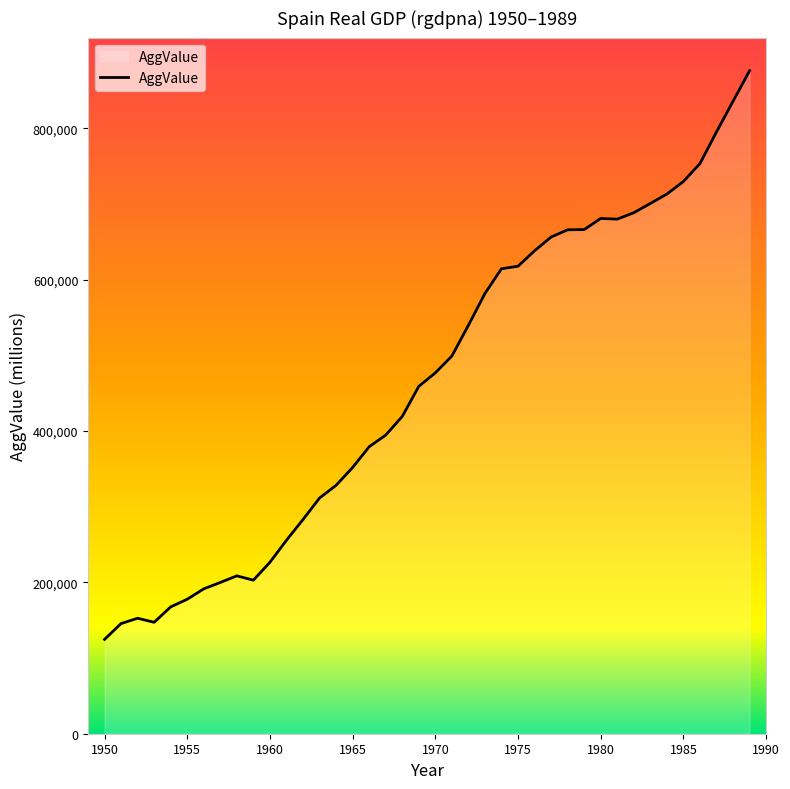

What is the greatest value displayed?

876200.4